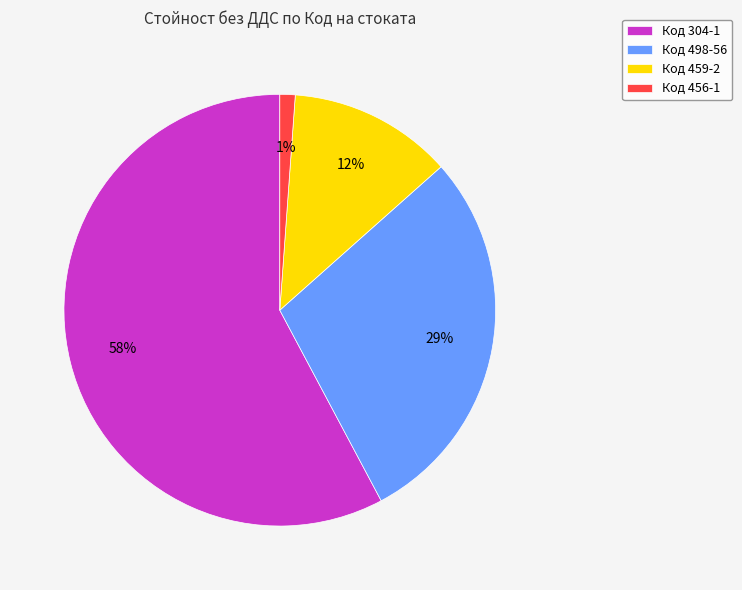

Which category has the biggest portion of the pie?

Код 304-1